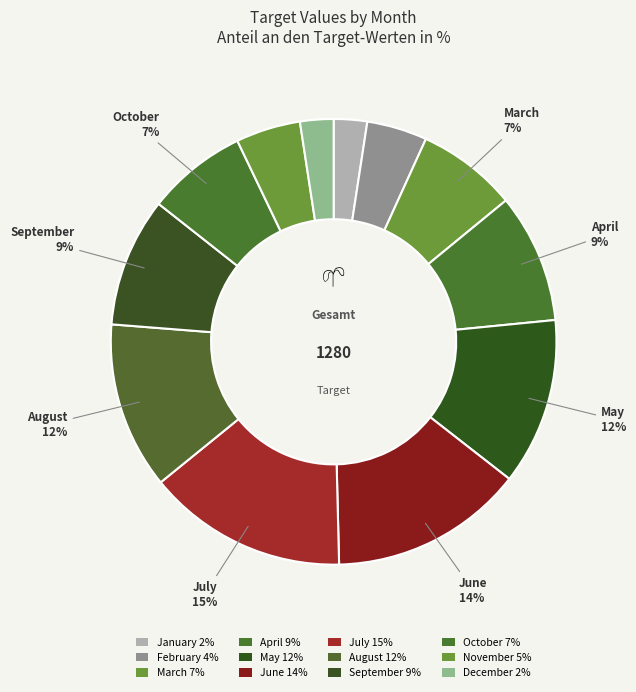

How many segments does this pie chart have?

12